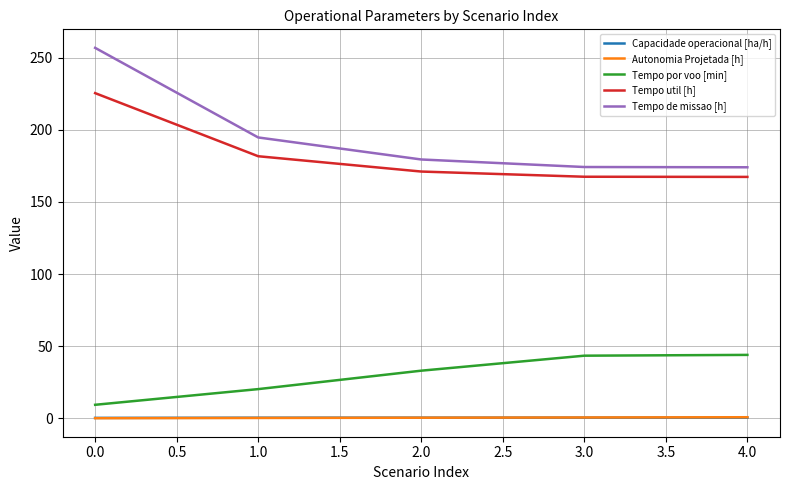

Is it true that Tempo por voo [min] equals 9.5 at 0.0?

True